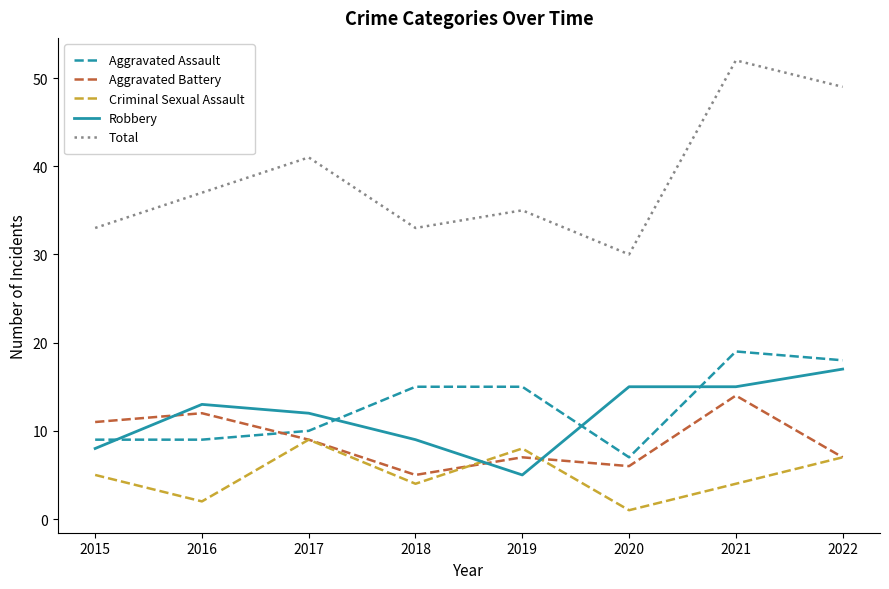

What is the minimum value for Aggravated Battery?

5